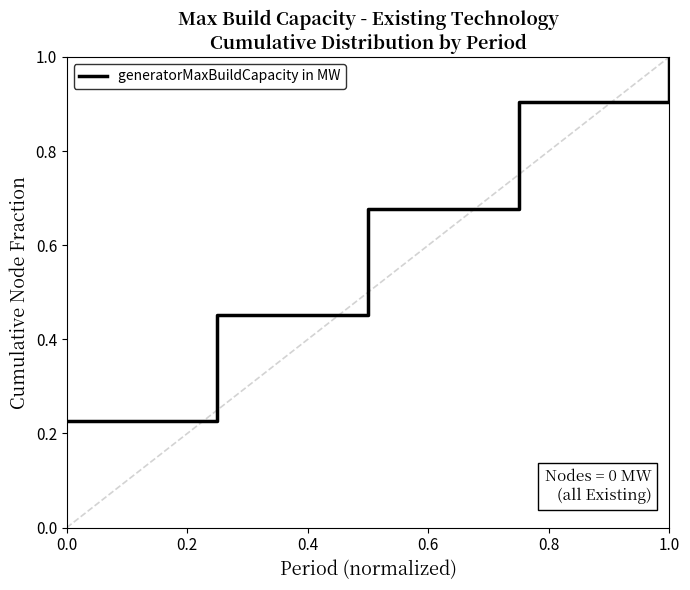

What is the sum of all values?

3.3